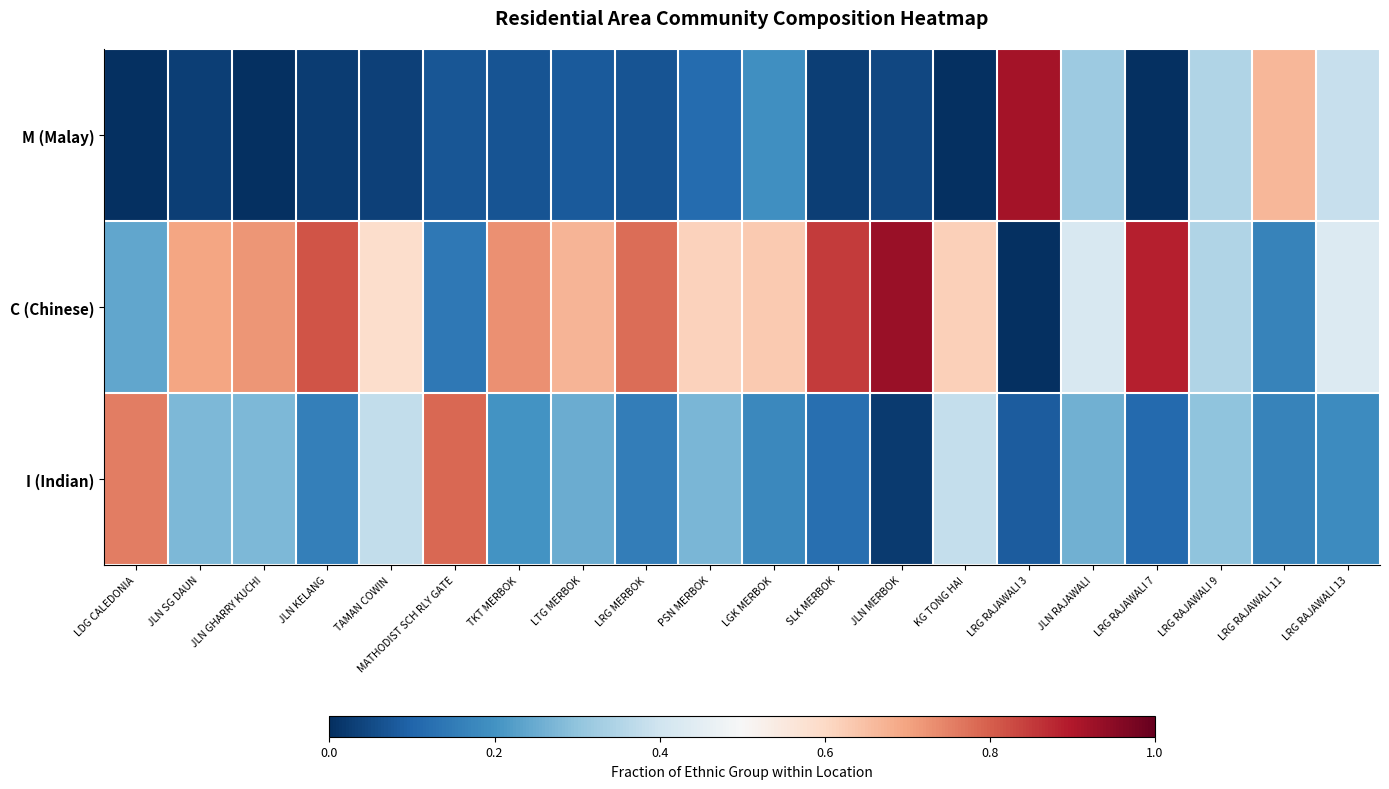

Which category has the highest value across all series?

JLN MERBOK